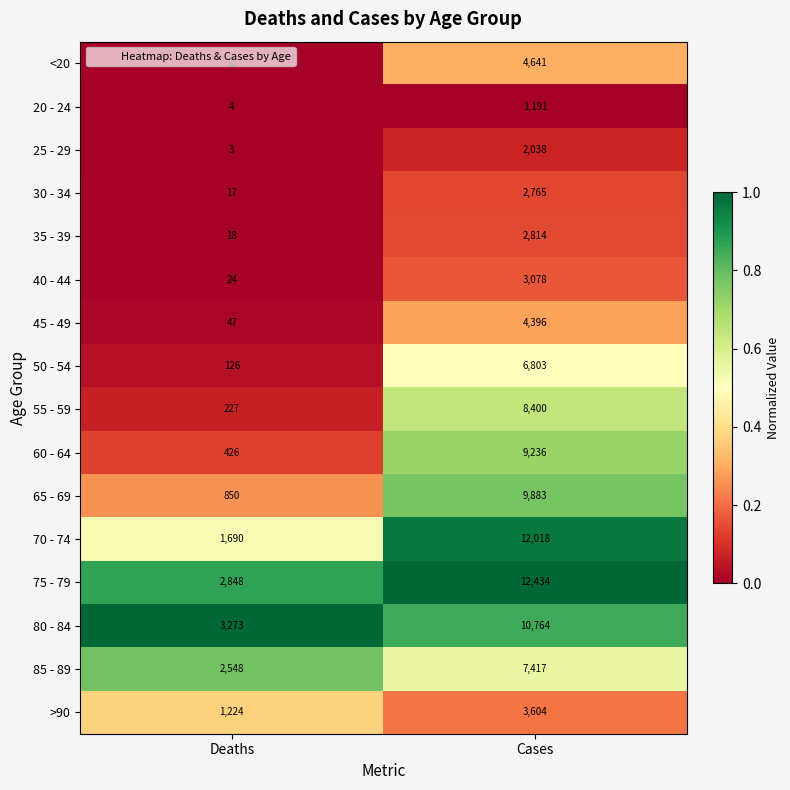

What is the average value of the 75 - 79 series?

7641